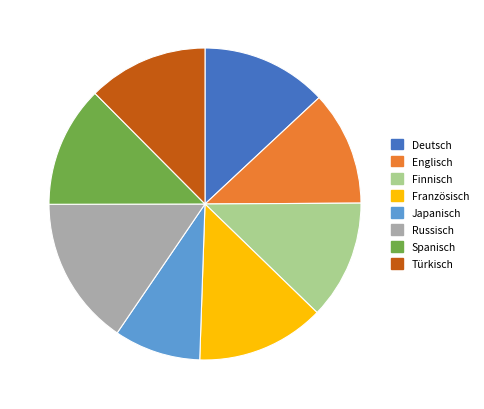

Which slice is the largest?

Russisch